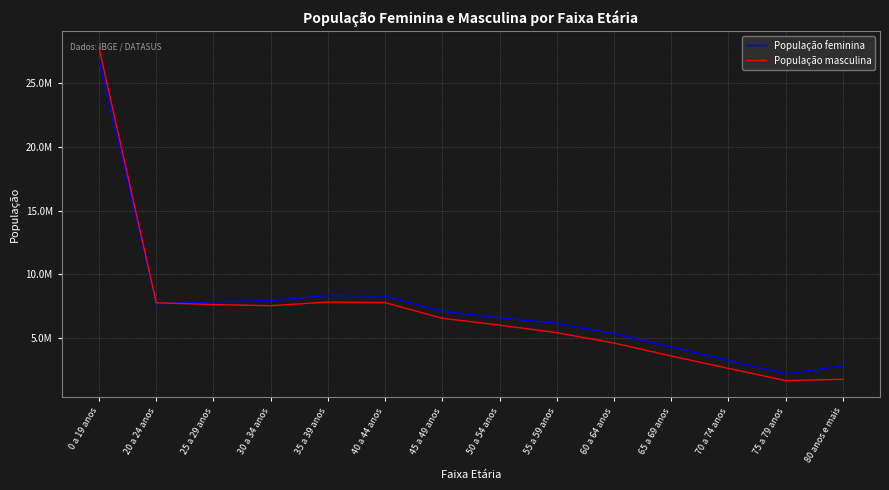

How many times do População masculina and População feminina cross each other?

1